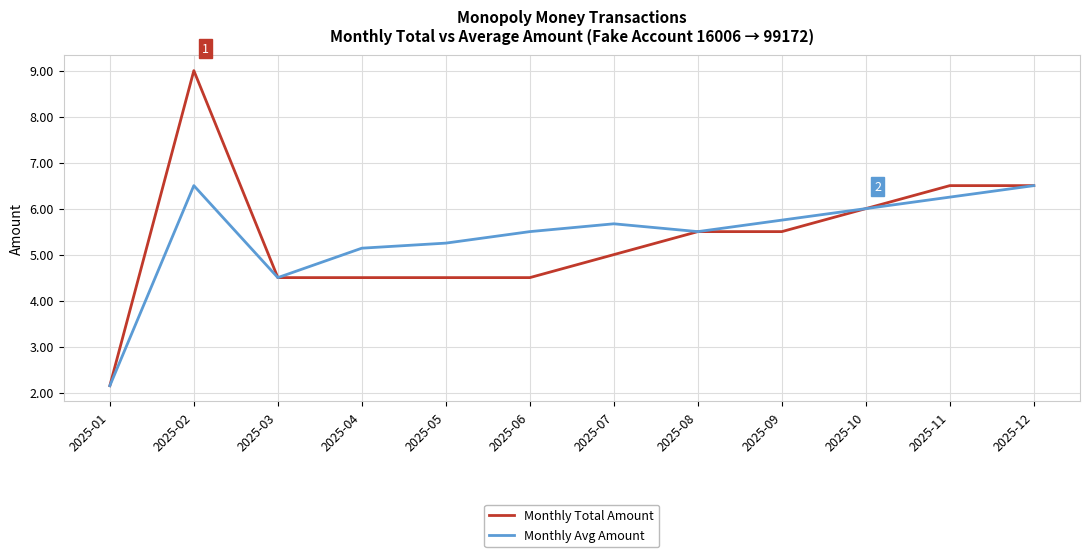

At how many categories does at least one series exceed 8?

1